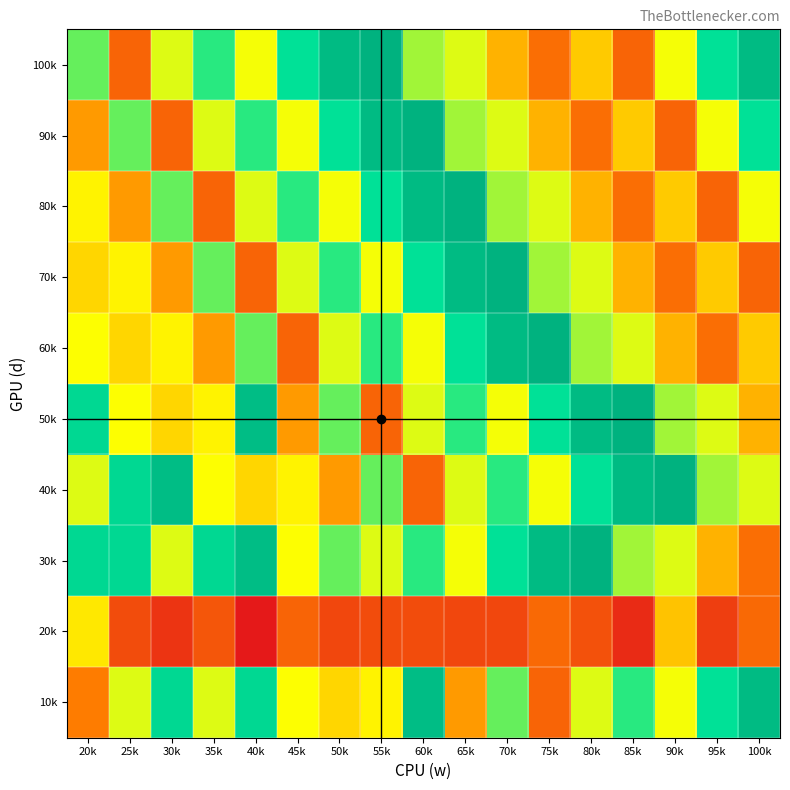

Rank the series at 70k from highest to lowest value.

70k, 60k, 30k, 40k, 10k, 80k, 90k, 50k, 100k, 20k